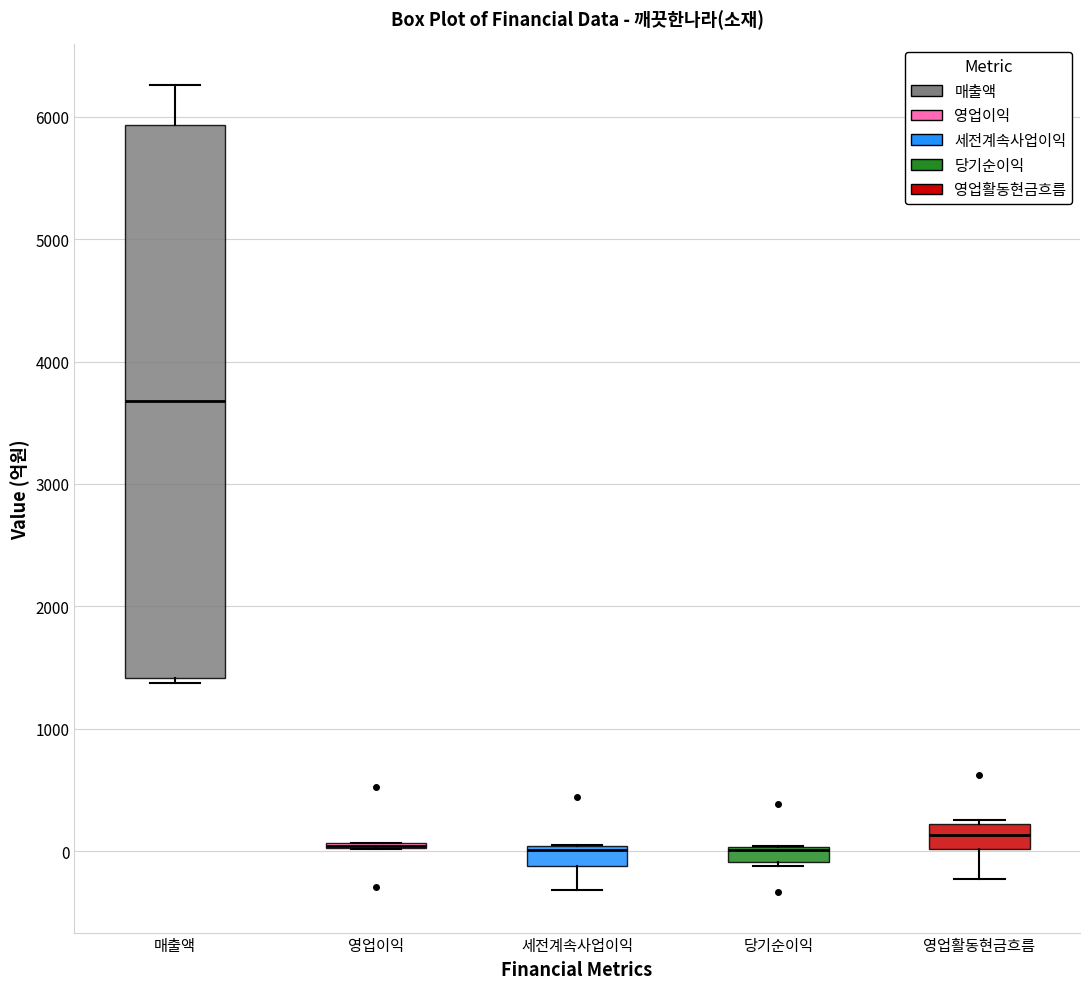

Where does the lower whisker of the box for 세전계속사업이익 end on the y-axis? The values are not printed on the chart, so give them approximately, as read against the axis.

-300